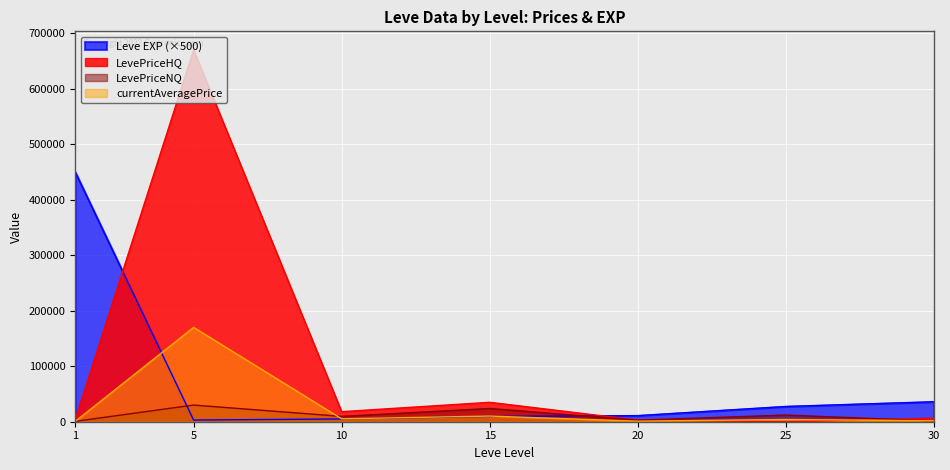

Reading right to left, list all the values displayed in this chart.

Leve EXP: 36000.0	27500.0	11000.0	9500.0	5000.0	3000.0	450000.0
currentAveragePrice: 1718.4	4000.0	953.5	10178.0	5263.8	169916.8	519.0
LevePriceNQ: 1425.0	12000.0	2844.6	23835.0	9599.0	29997.0	679.8
LevePriceHQ: 6398.5	0.0	2940.0	35000.0	18113.6	669668.0	3750.0